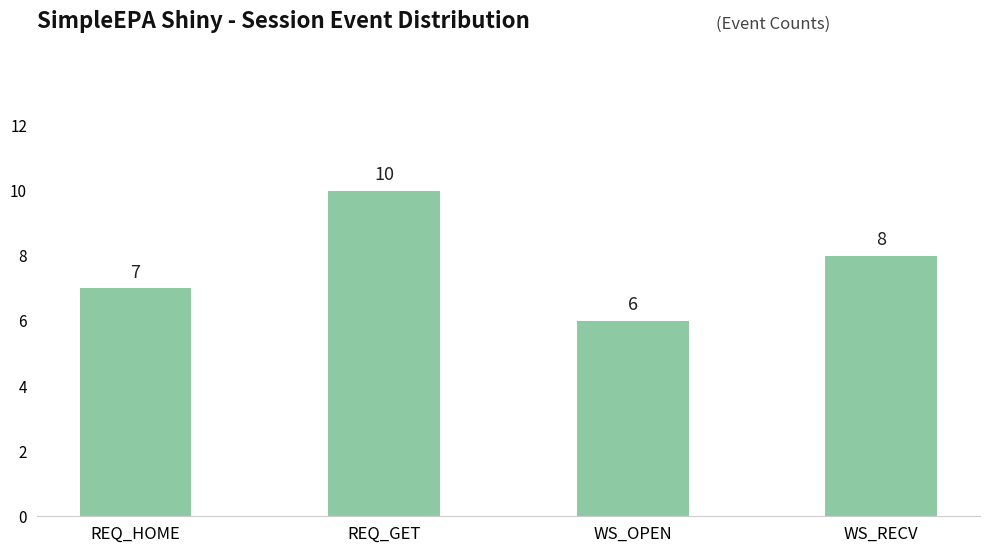

What is the sum of the values at WS_RECV and WS_OPEN?

14